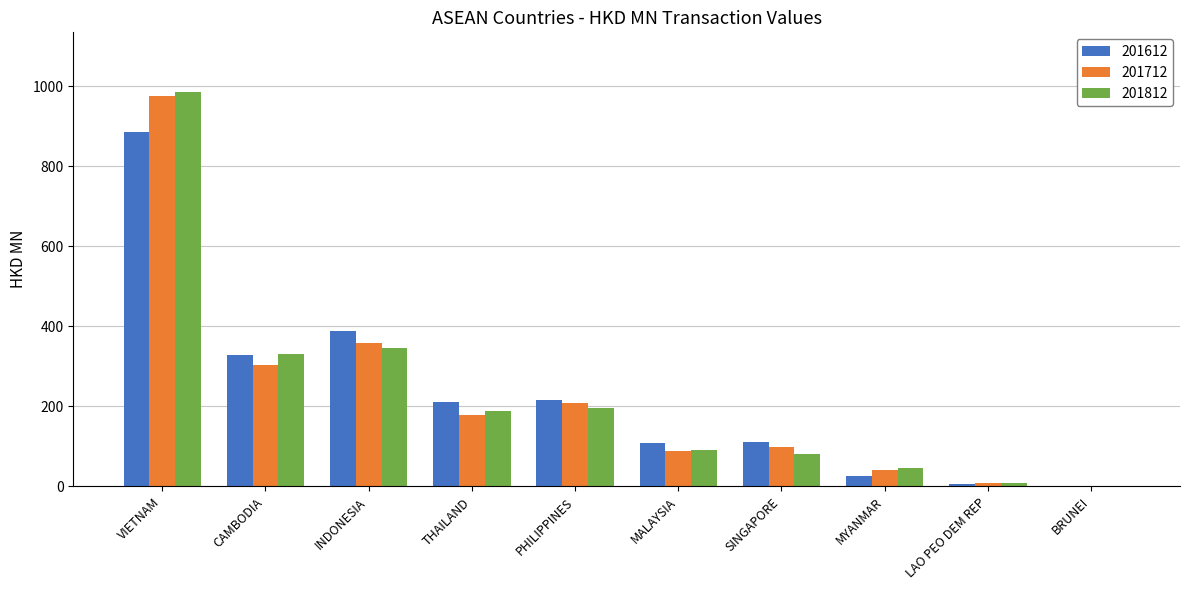

At which label does 201712 reach its peak?

VIETNAM